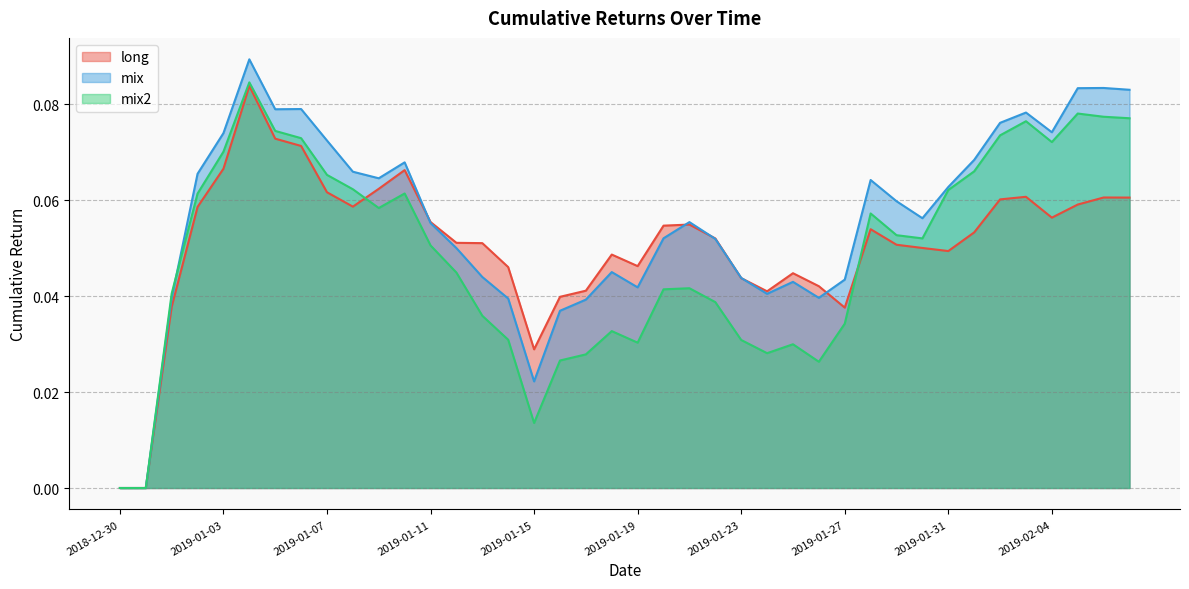

Where is the first local minimum for mix2?

2019-01-09